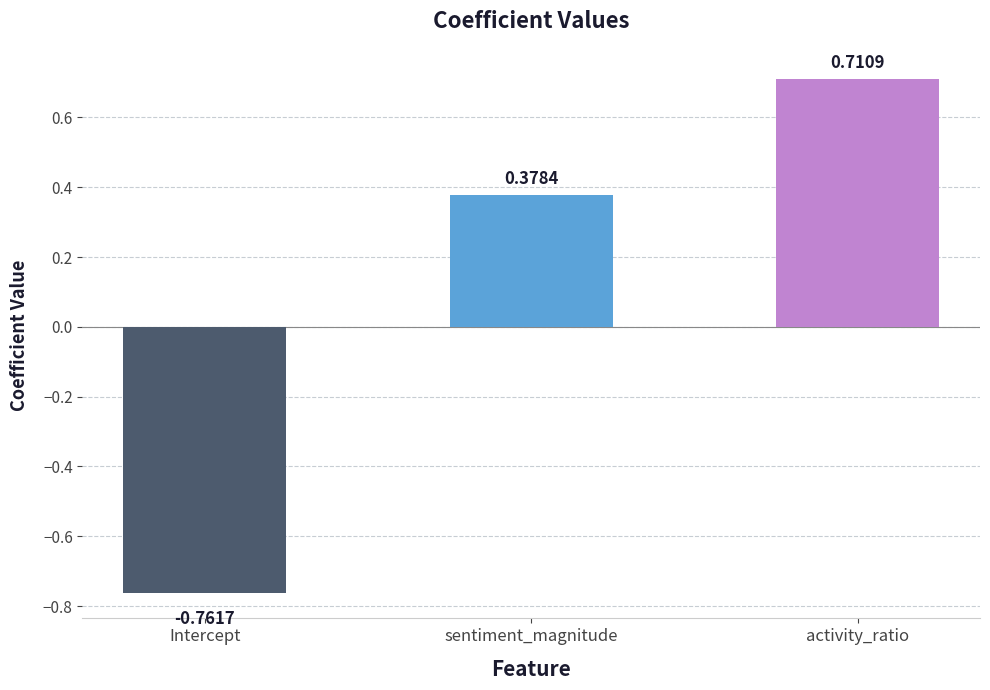

How many data points does each series have?

3